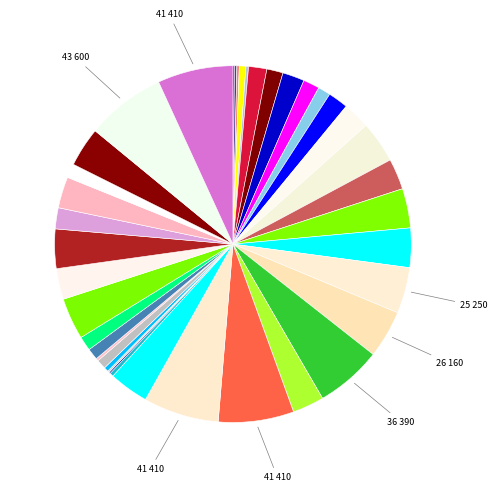

Rank the categories by value from highest to lowest.

You Put Your Left Hand In, Just Give Him a Serum, Riches Brew, The Write Stuff, Conspicuous Conjuration, Sophomore Slump, Automata for the People, There's Something about Bury, Book and a Hard Place, Stuck in the Moment, Glazed and Confused, Dripping with Venom, Hush Little Wailer, Everything Is Impossible, The Wailers First Law of Potion, The Writing Is Not on the Wall, Devil Take the Foremost, Sanity Points, Kiss of Life, Using Your Arcane Powers, Don't Forget Meds, Shut Up and Take My Gil, Wand-full Tonight, Morning Glass of Ether, You Grow Girl, One for the Road, Blind Man's Bluff, Unbreak My Heart, The Hexster Runoff, A Jawbreaking Weapon, Don't Be So Tallow, On the Drip, One for the Books, Distill My Heart, Gotta Bounce, Root Rush, Met a Sticky End, The Bleat Is On, Mercury Rising, Days of Chunder